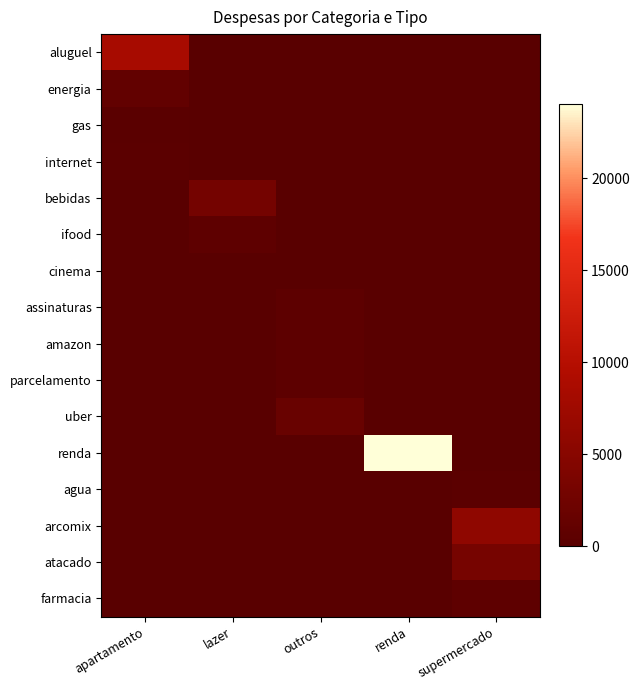

What is the difference between the highest and lowest values at lazer?

2993.1